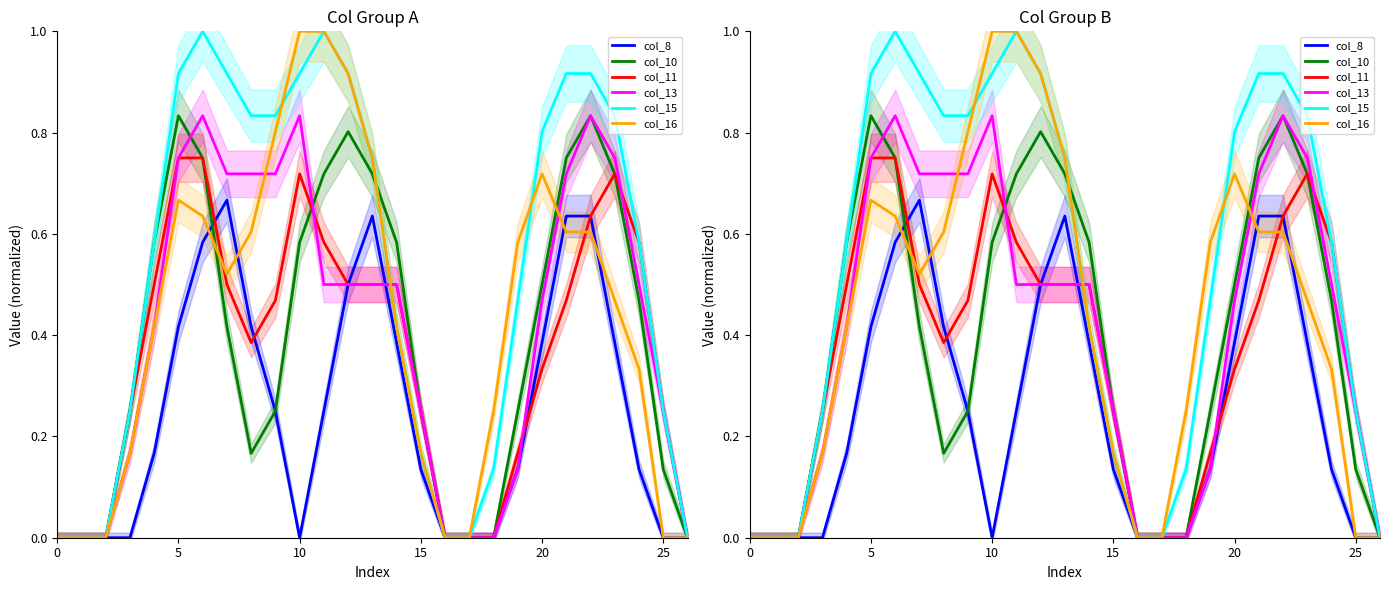

What is the total value across all series at 22?

4.5